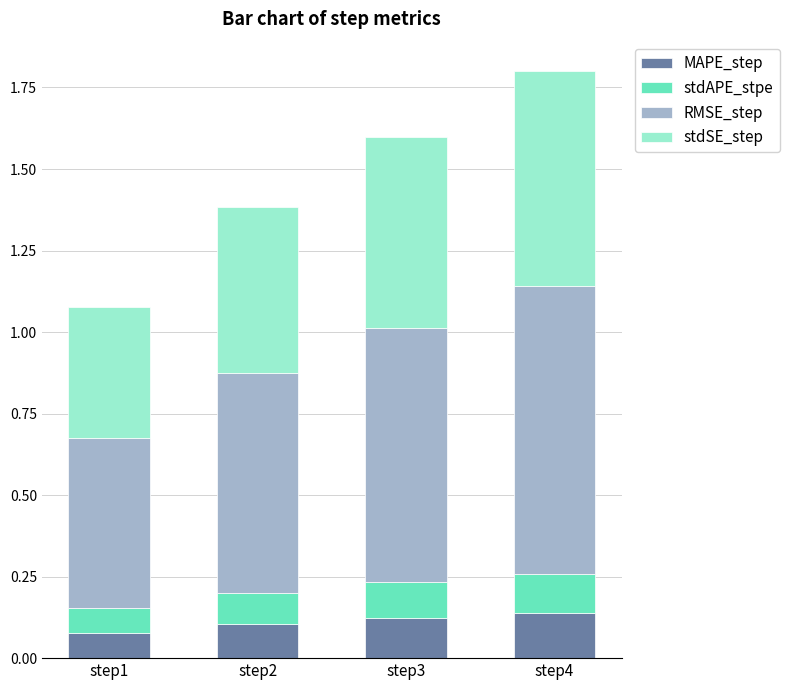

What is the sum of all MAPE_step values?

0.4